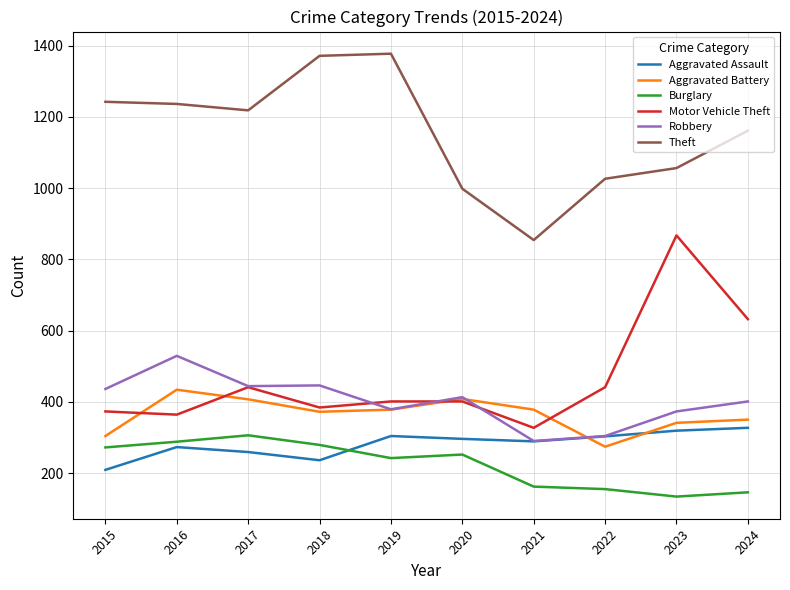

Which series has the widest spread of values?

Motor Vehicle Theft